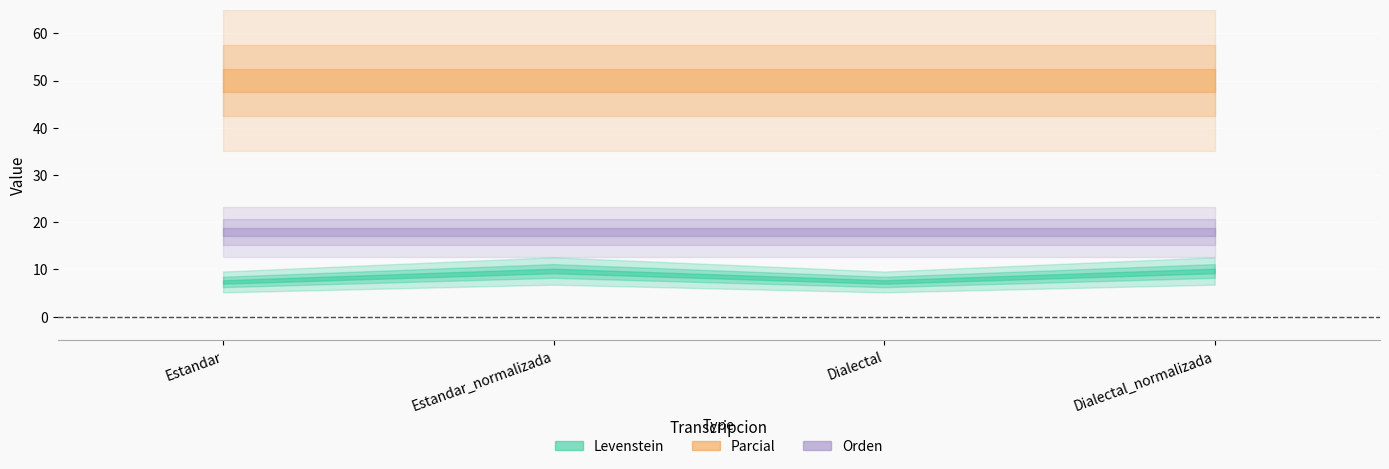

What is the sum of the Levenstein values at Dialectal_normalizada and Estandar_normalizada?

19.4